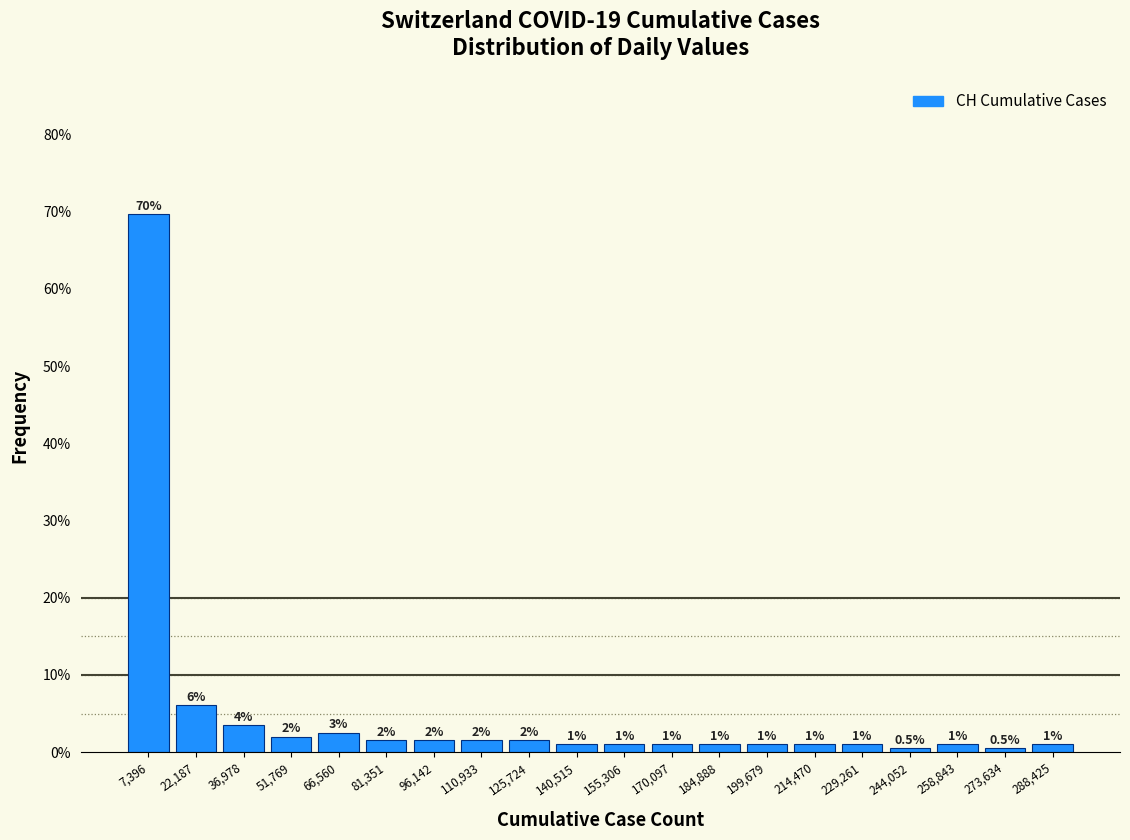

Over which range of the x-axis is the bar tallest?

0 to 14000